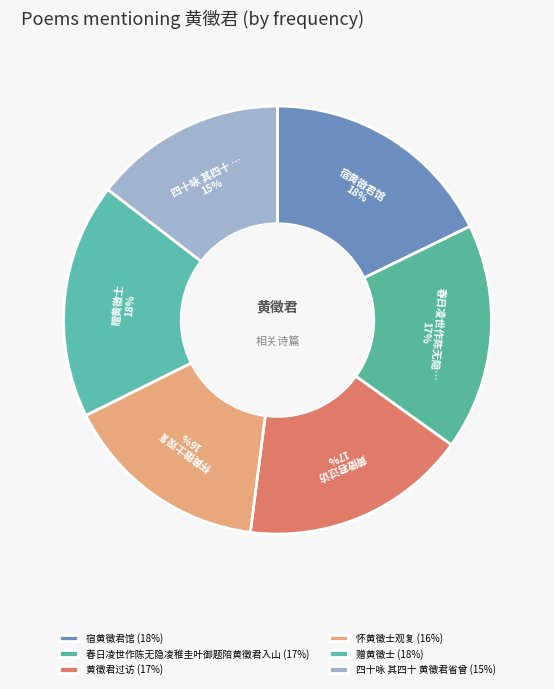

Is it true that 黄徵君过访 is 6% of the pie?

False